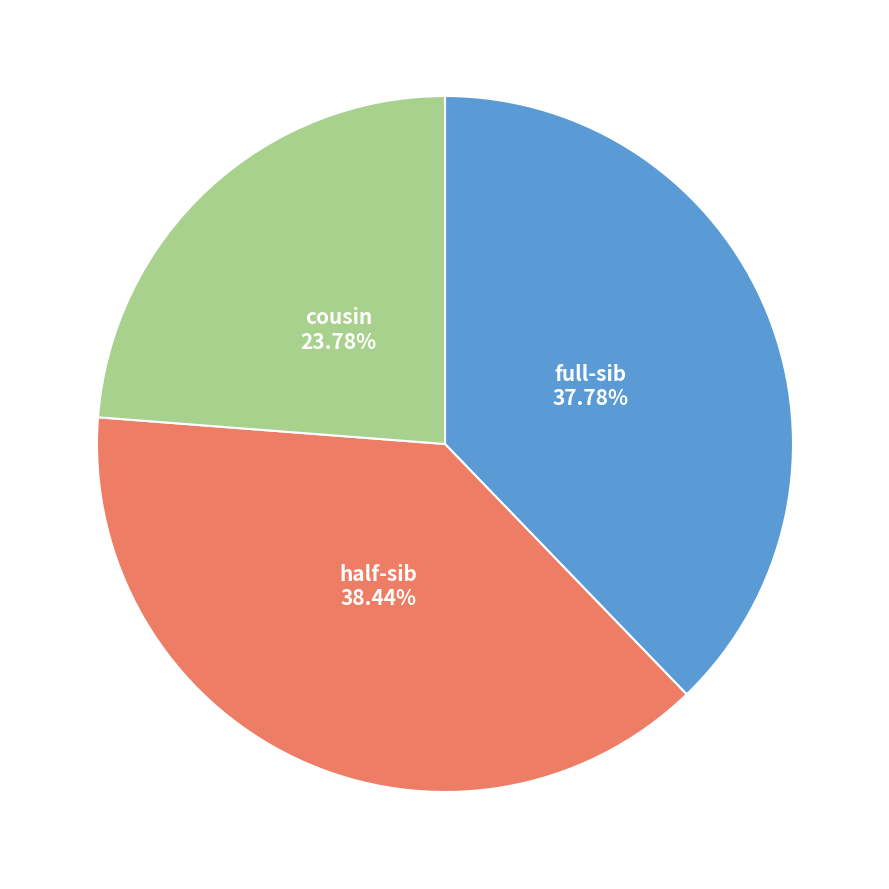

Which category has the smallest portion of the pie?

cousin